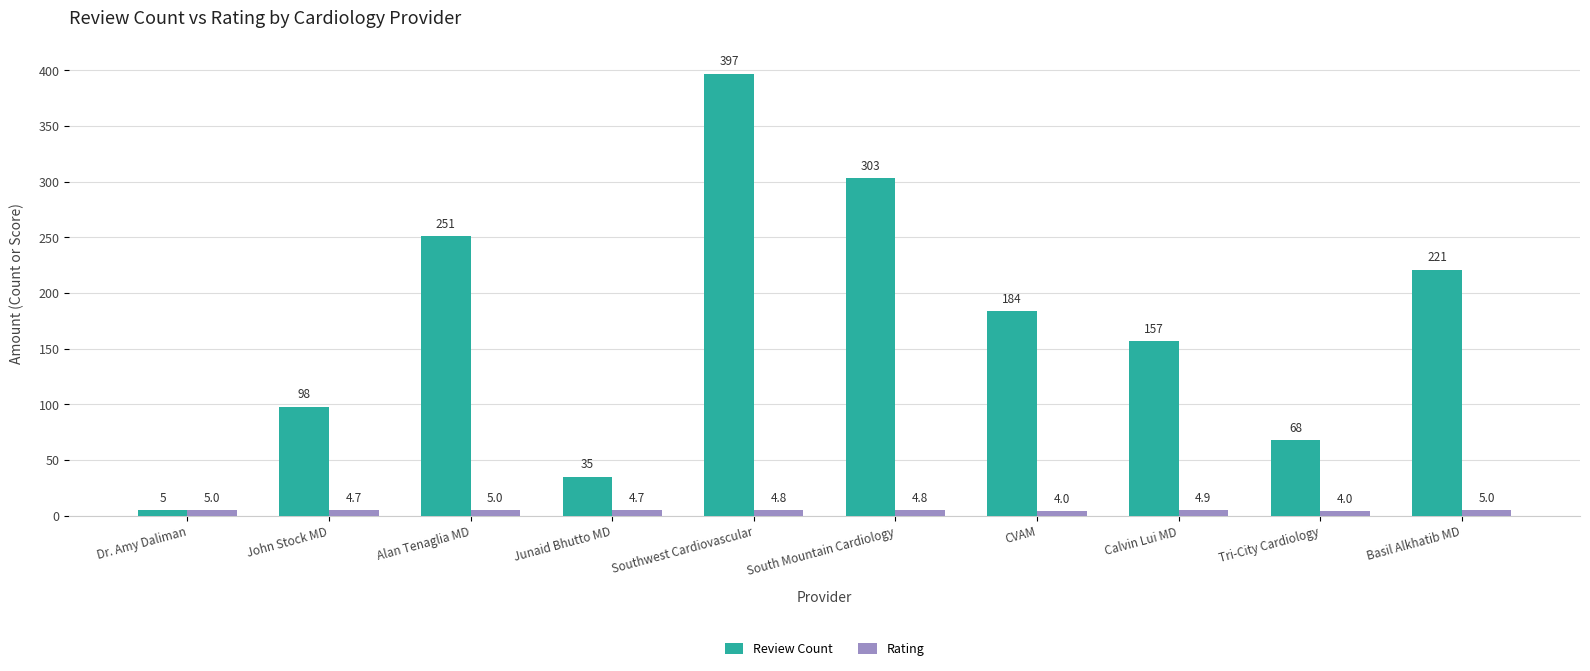

How many data points in Review Count are less than 184?

5